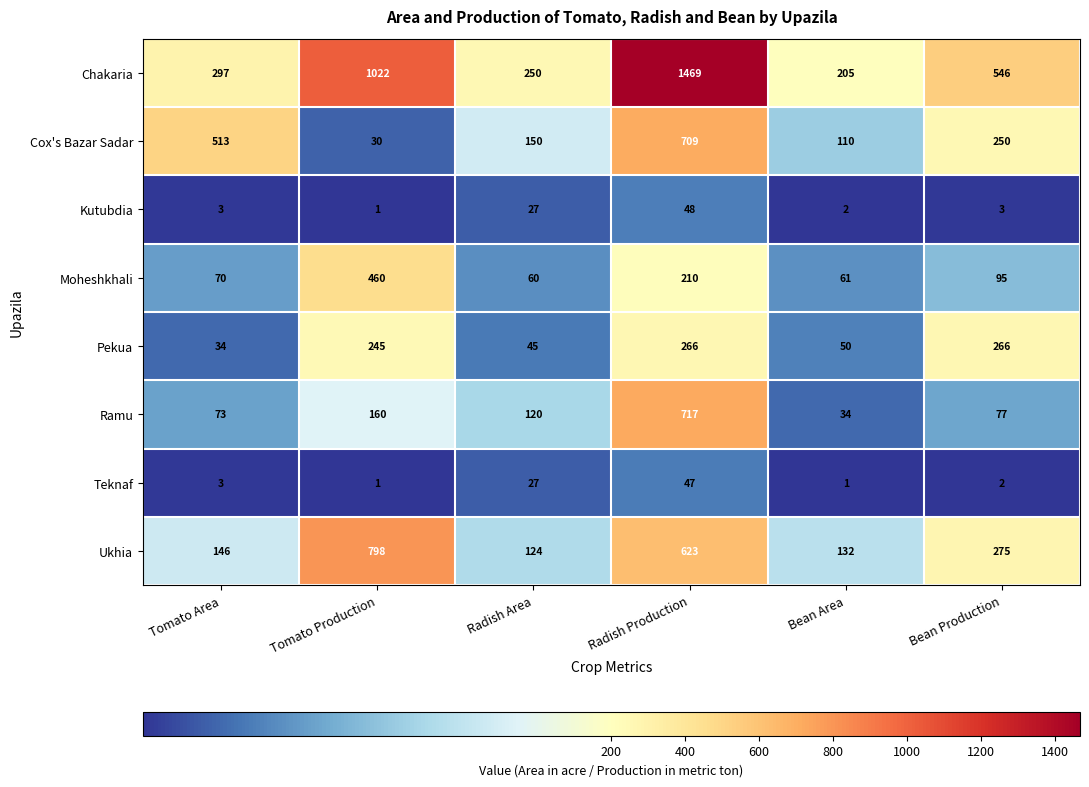

What is the sum of all Kutubdia values?

84